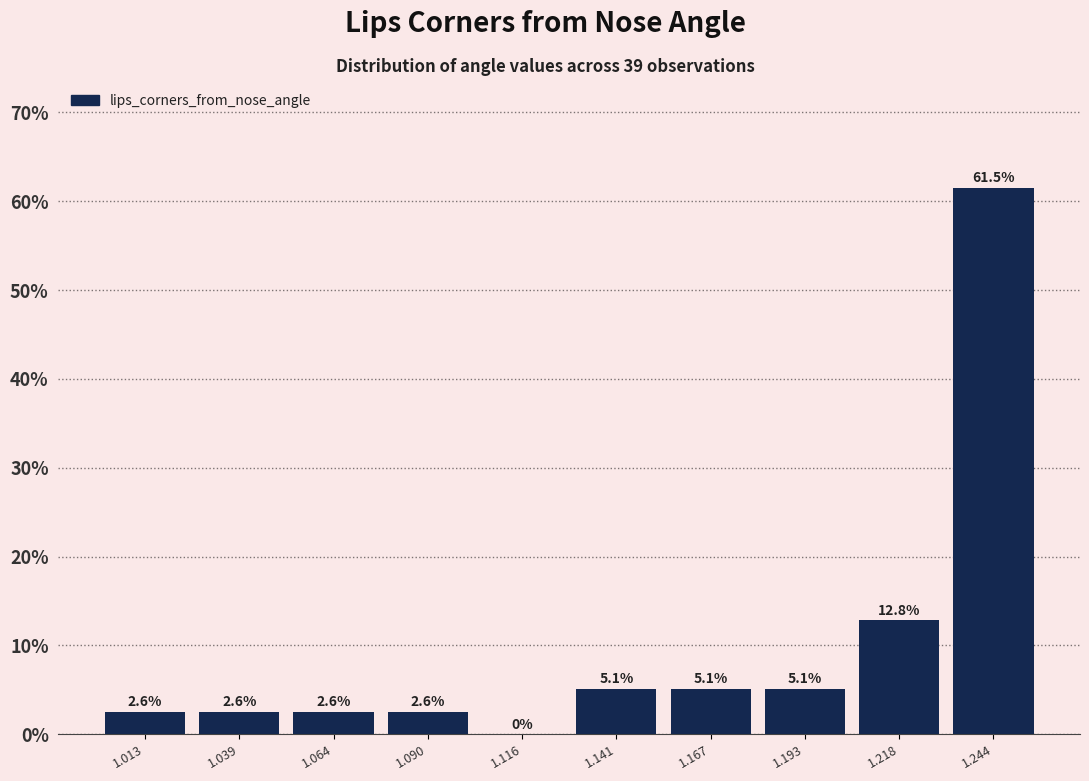

What is the height of the bar covering 1.230 to 1.255 on the x-axis? The bar edges are not printed on the chart, so give them approximately, as read against the axis.

61.5